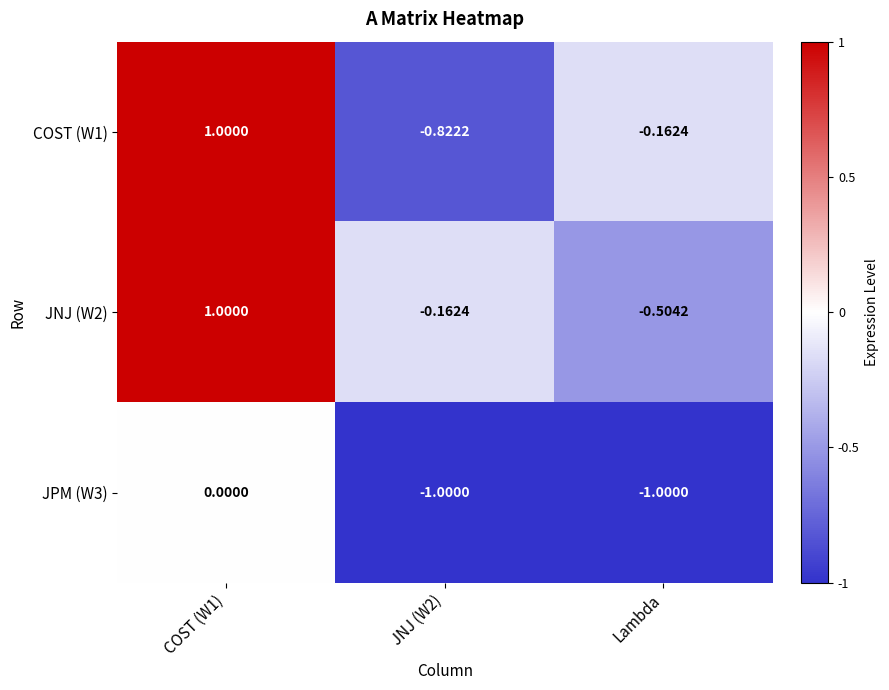

What is the spread (max minus min) of values at Lambda?

0.8